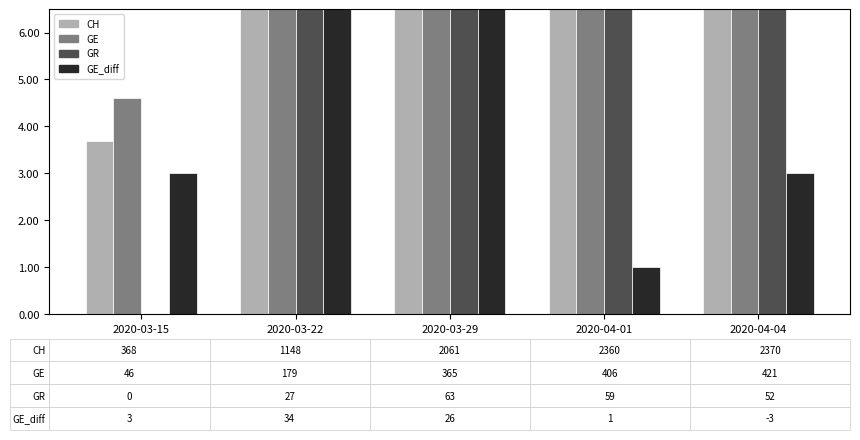

What is the value of the GE bar at the 5th from the left?

42.1